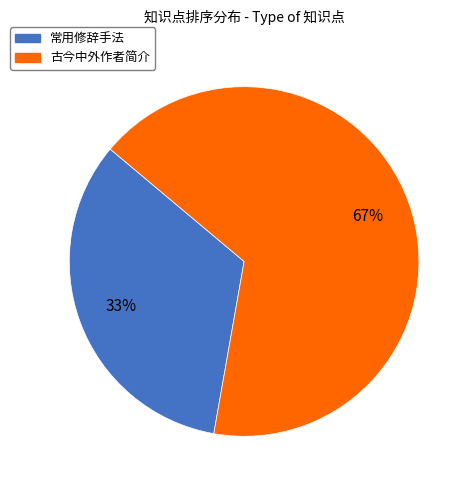

Combined, do 古今中外作者简介 and 常用修辞手法 account for over 50%?

Yes